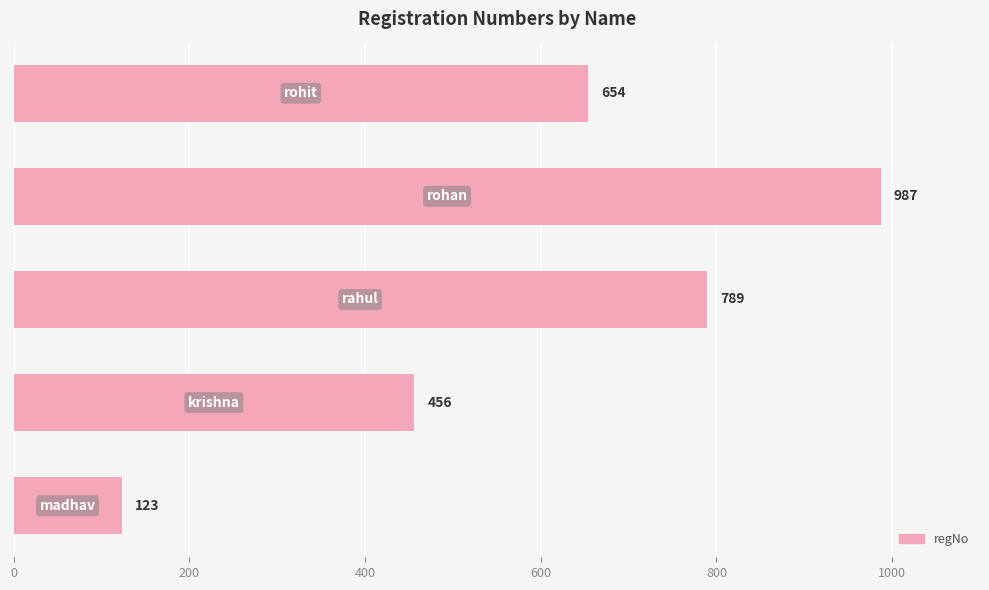

What is the smallest value displayed?

123